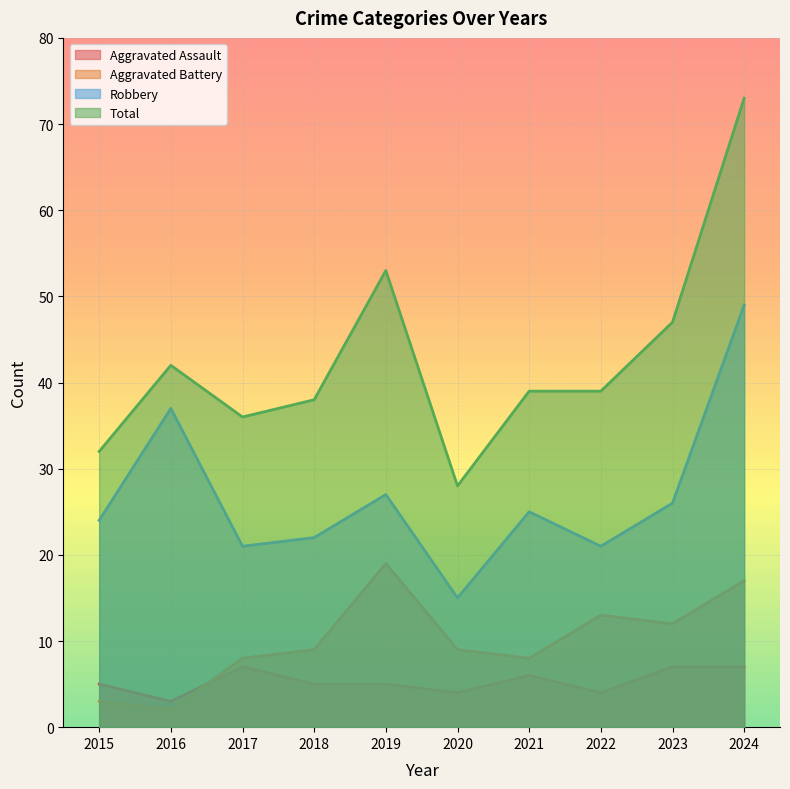

Rank the series by their maximum value, from highest to lowest.

Total, Robbery, Aggravated Battery, Aggravated Assault